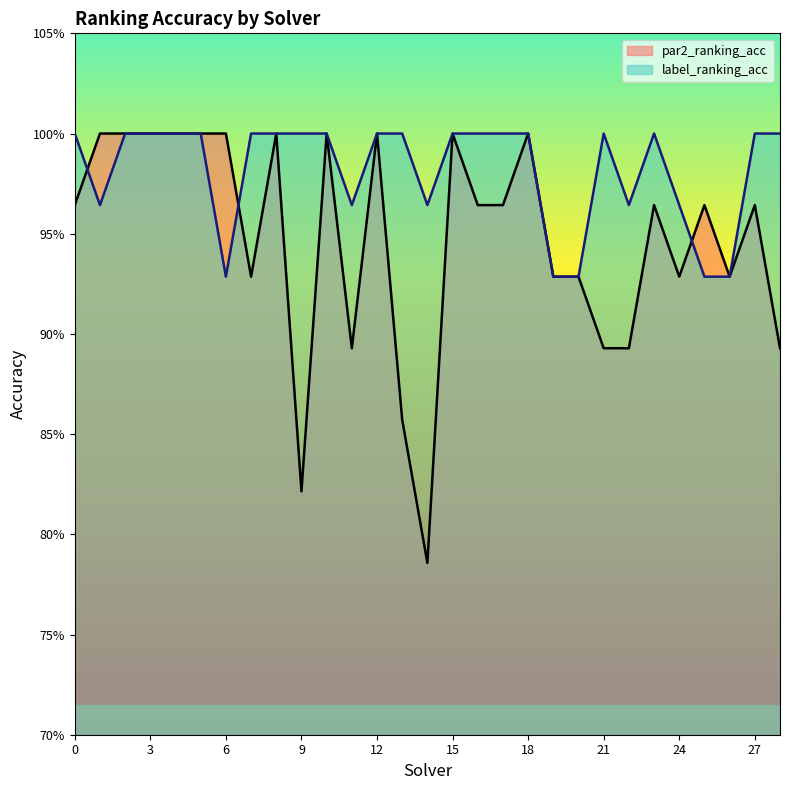

After their last crossing, which series has the higher values: par2_ranking_acc or label_ranking_acc?

par2_ranking_acc